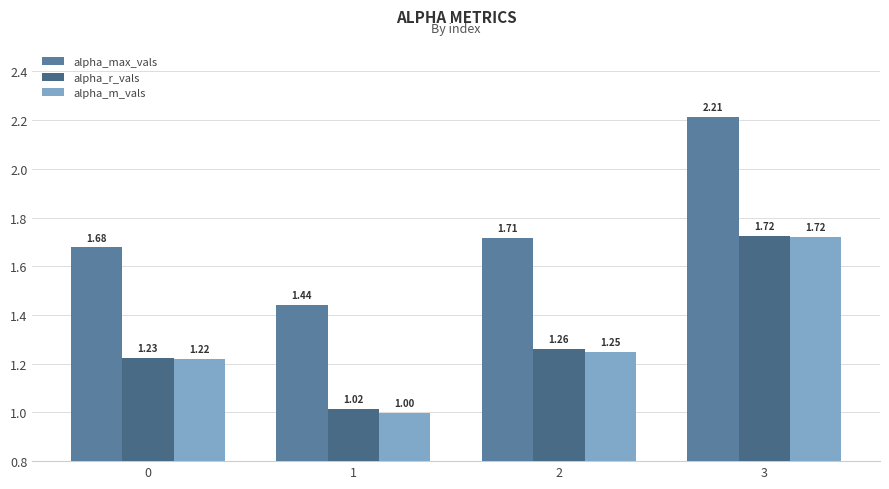

The value of alpha_m_vals at 1 is 1.0. True or false?

True